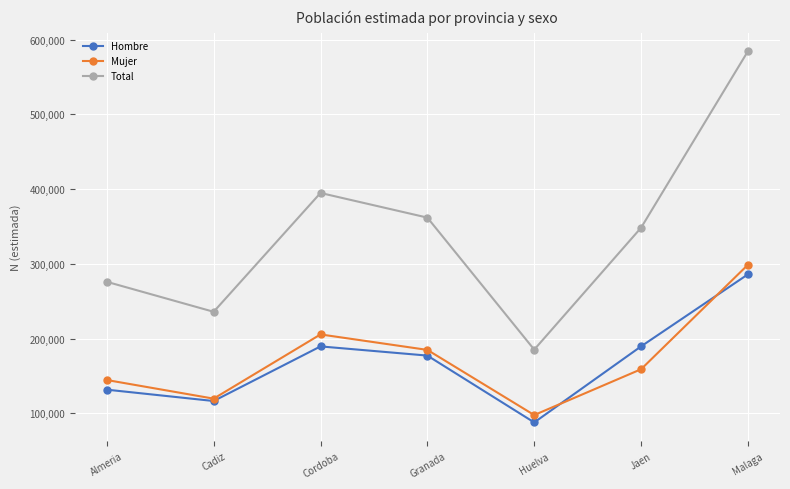

At how many categories does at least one series exceed 386000?

2